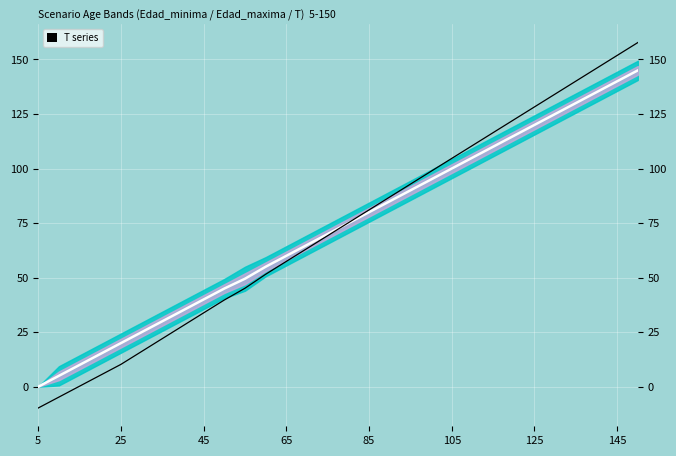

True or false: T has more than 0 points higher than both neighbors.

False